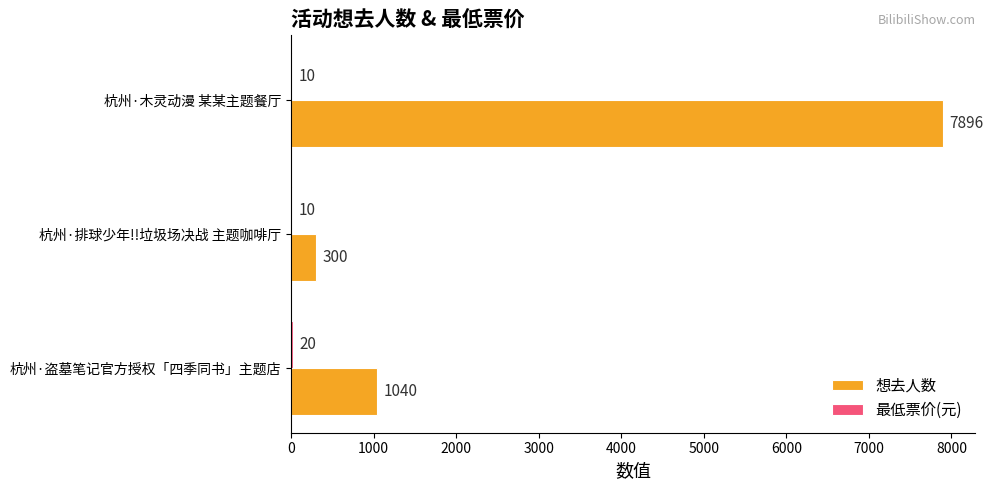

Which series has the largest total across all categories?

想去人数